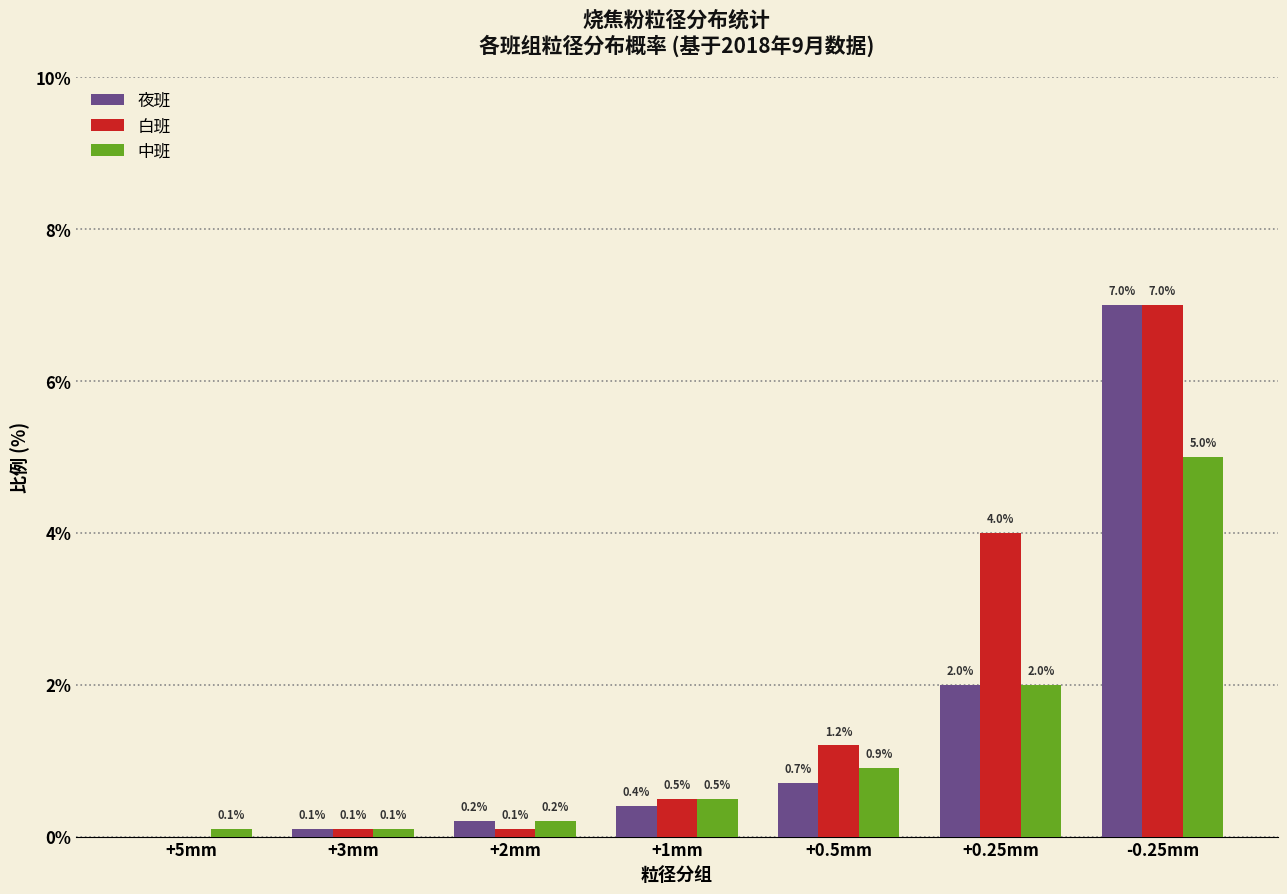

Reading left to right, list all the values displayed in this chart.

夜班: 0.0	0.1	0.2	0.4	0.7	2.0	7.0
白班: 0.0	0.1	0.1	0.5	1.2	4.0	7.0
中班: 0.1	0.1	0.2	0.5	0.9	2.0	5.0